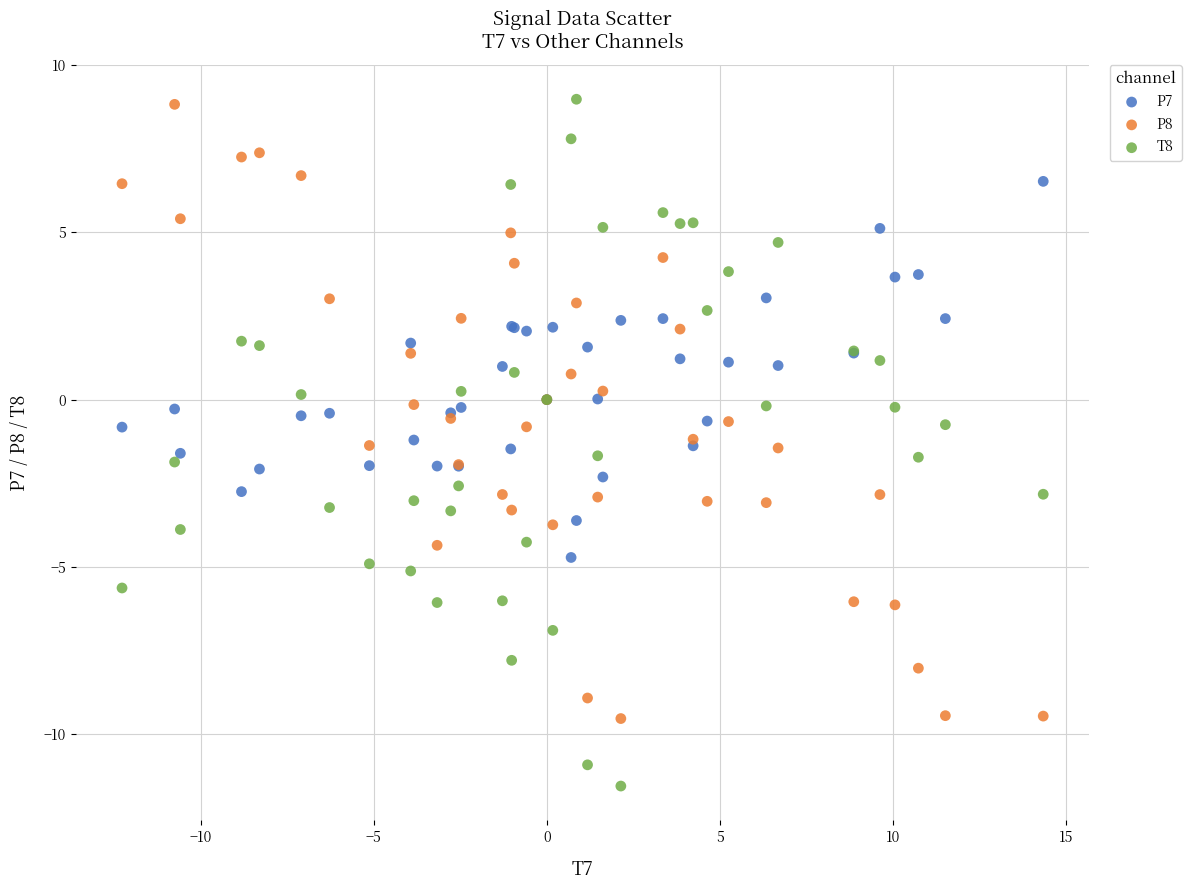

Which series contains the lowest Y value?

T8